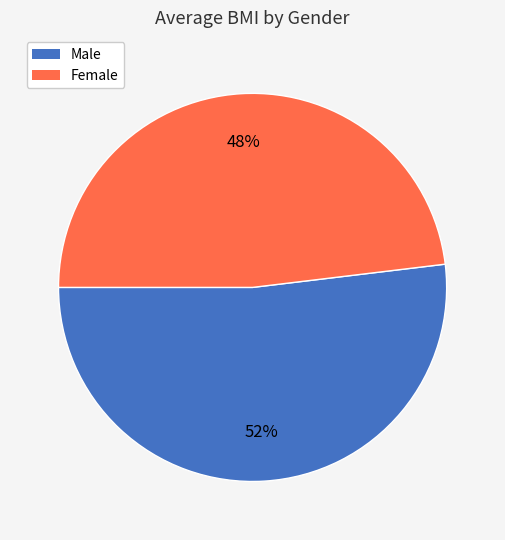

What is the ratio of the value at Female to the value at Male?

0.9